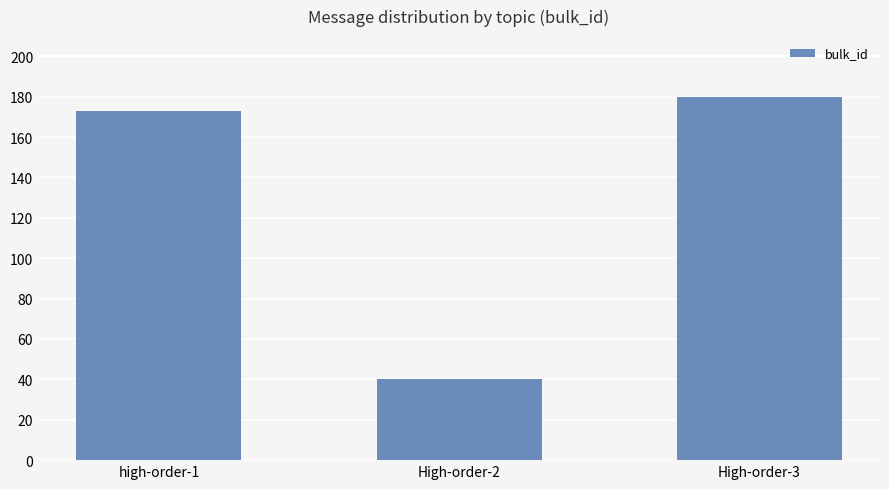

Rank the categories by value from lowest to highest.

High-order-2, high-order-1, High-order-3